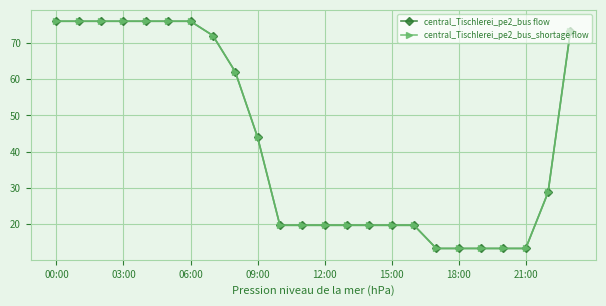

What is the label of the 18th point from the left?

17